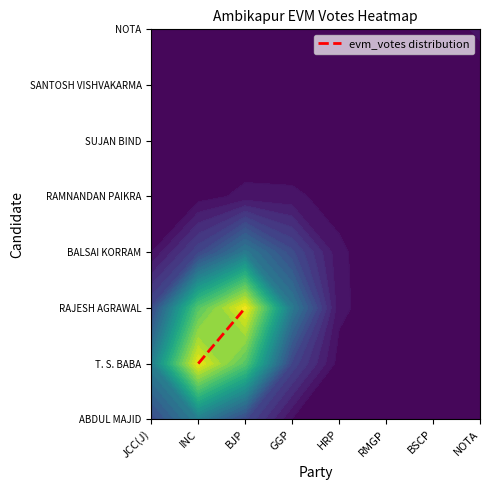

How many values are between 1 and 2?

2